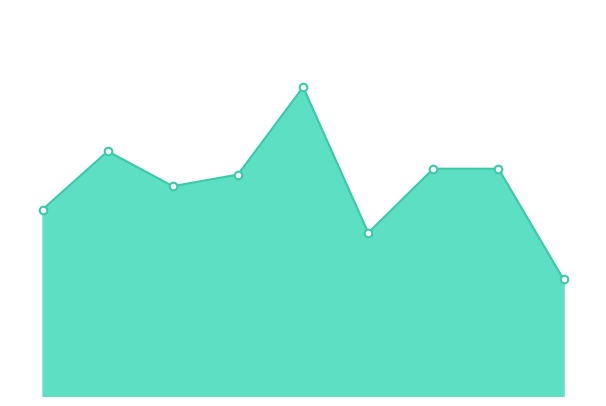

Is this an area chart (filled region under the line)?

Yes